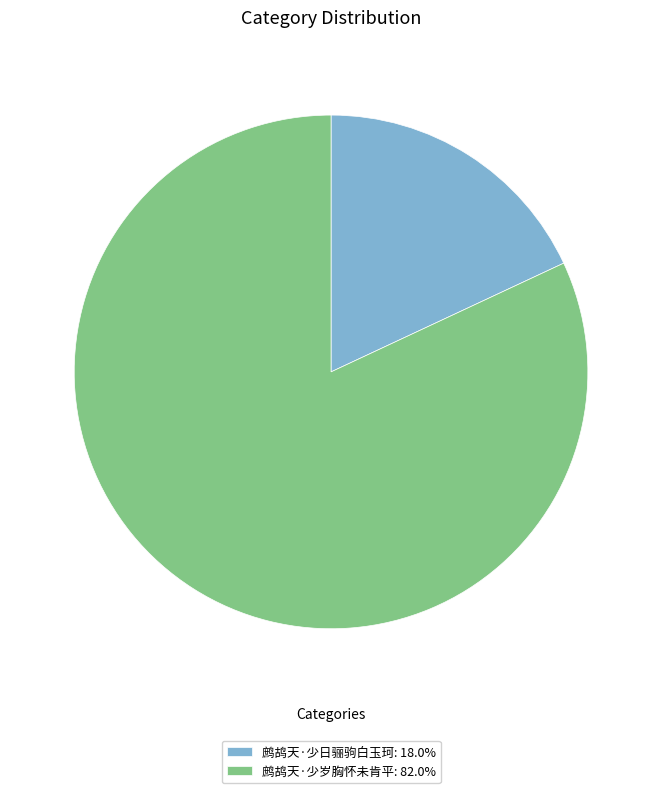

Is the sum of 鹧鸪天·少岁胸怀未肯平 and 鹧鸪天·少日骊驹白玉珂 greater than half?

Yes